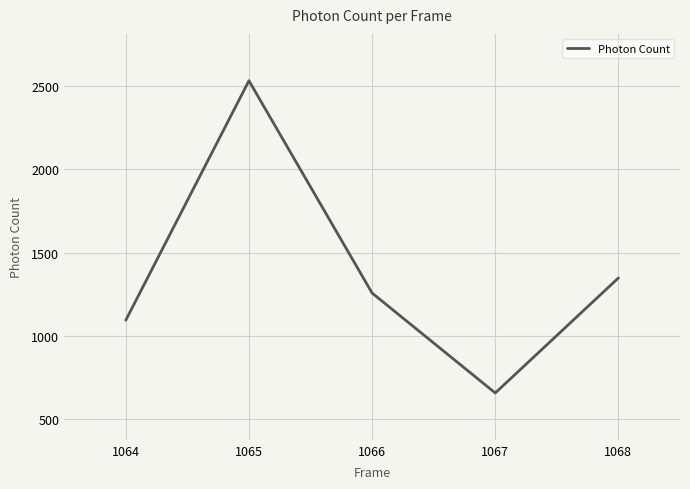

At which label does the data first exceed 1257?

1065